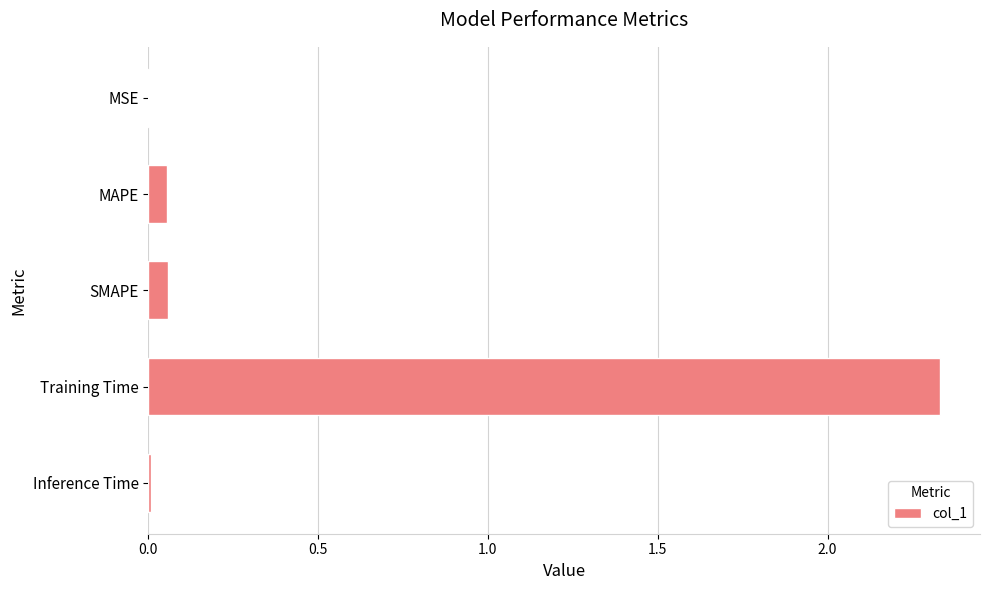

Is it true that the value at MSE is 0.0?

True